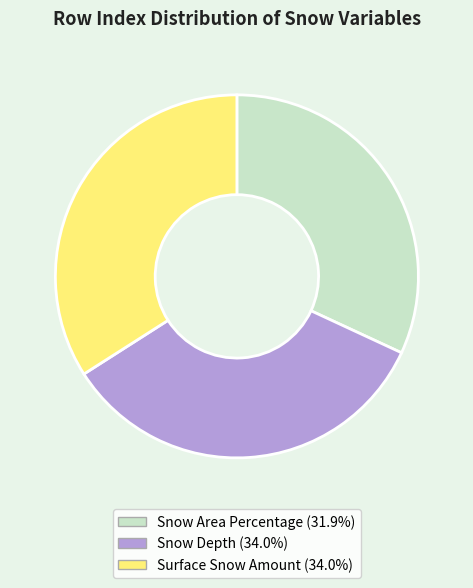

Is it true that Surface Snow Amount is 34% of the pie?

True